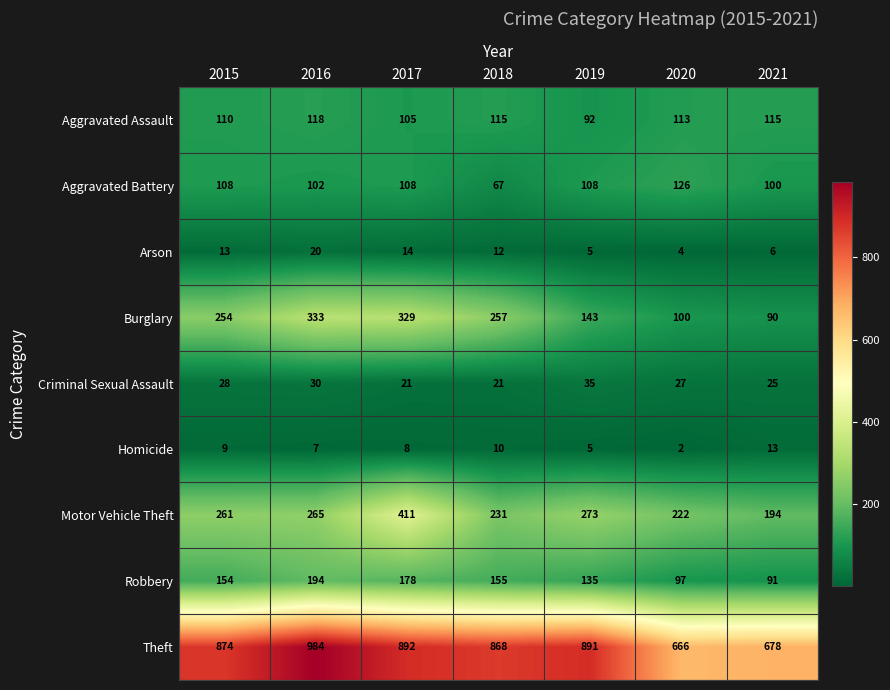

At which category is the sum across all series the highest?

2017